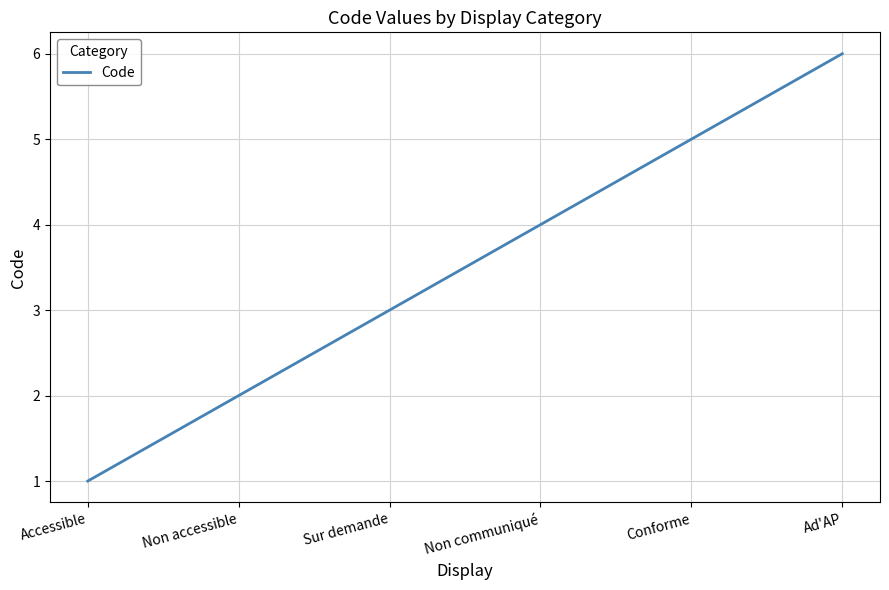

Does the chart display data point markers on the line(s)?

No